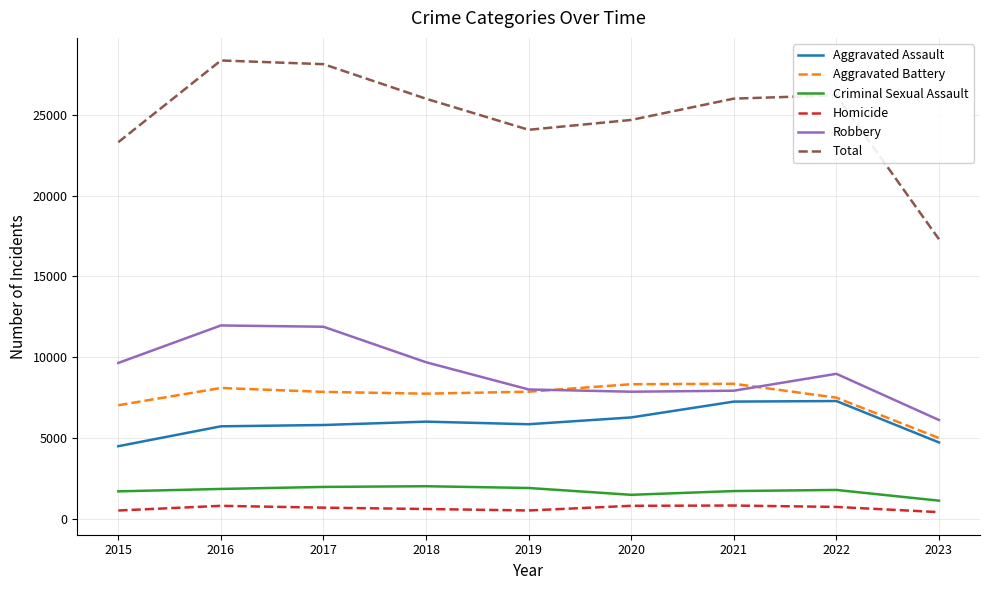

True or false: Robbery has a value of 6103 at 2023.

True